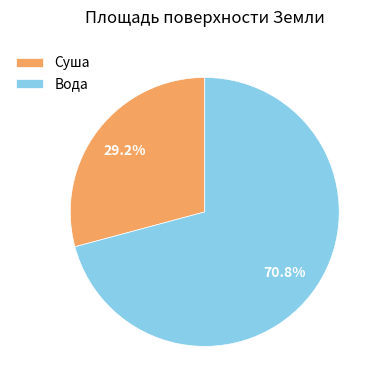

Does Суша represent more than half of the total?

No